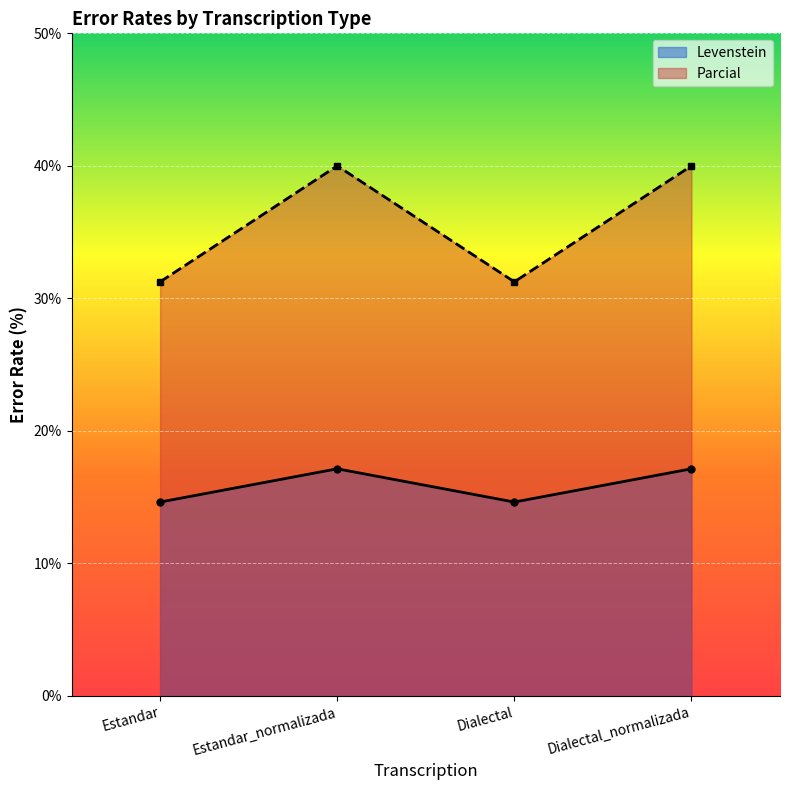

What is the label of the 4th point from the right?

Estandar